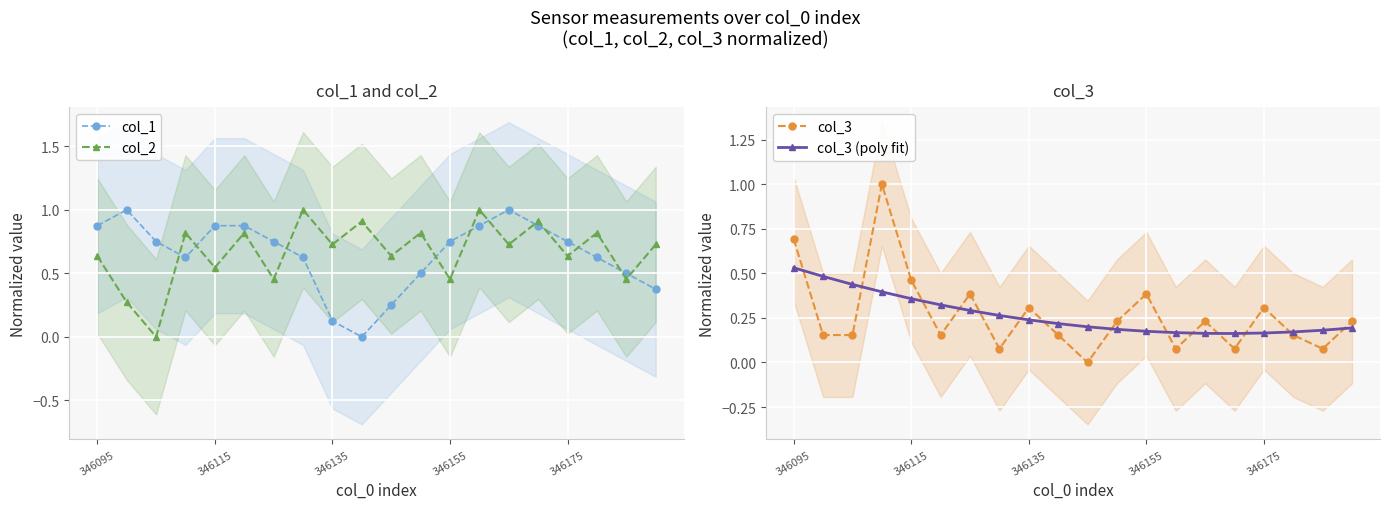

After their last crossing, which series has the higher values: col_1 or col_2?

col_2